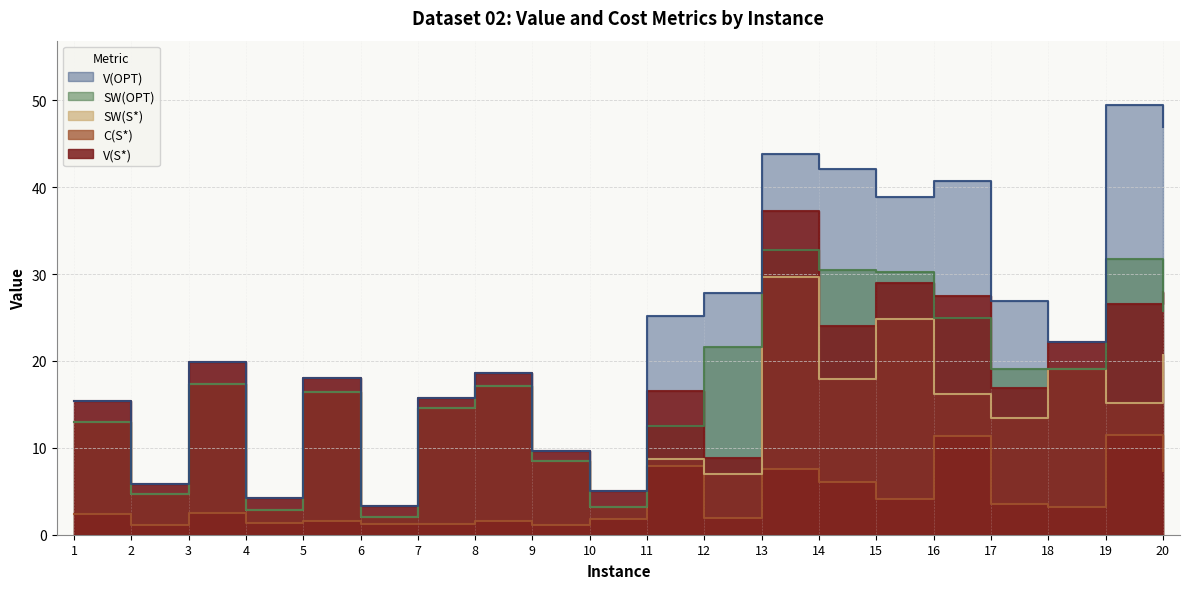

How many series are shown in this chart?

5